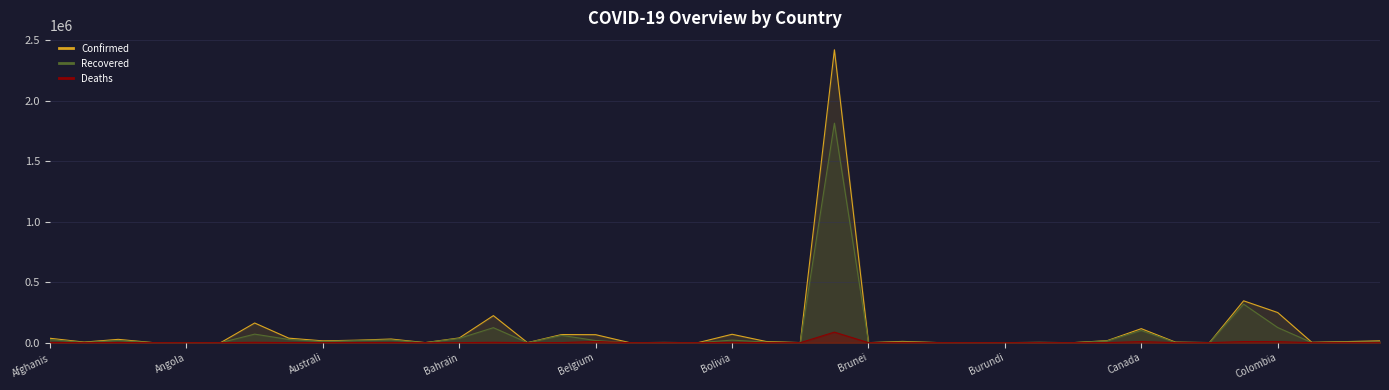

How many data points in Deaths are above 140?

19